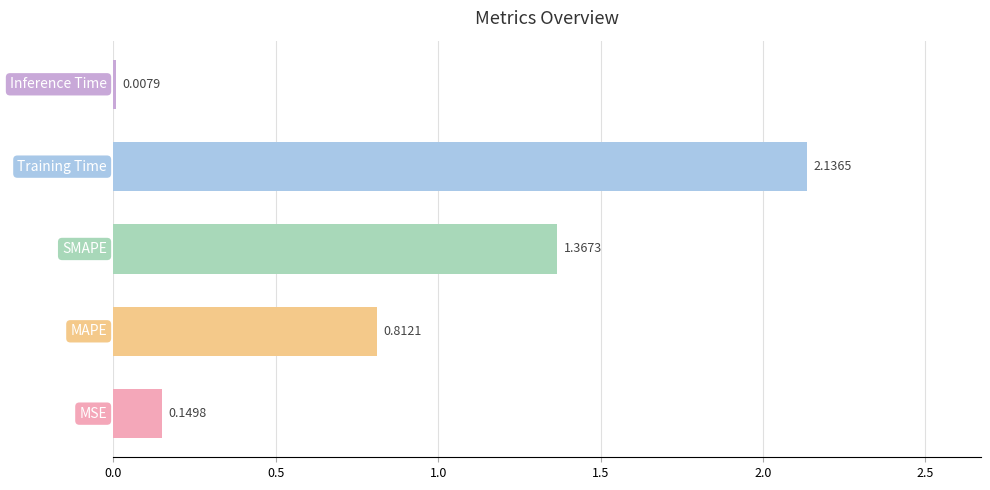

What is the sum of all values?

4.5